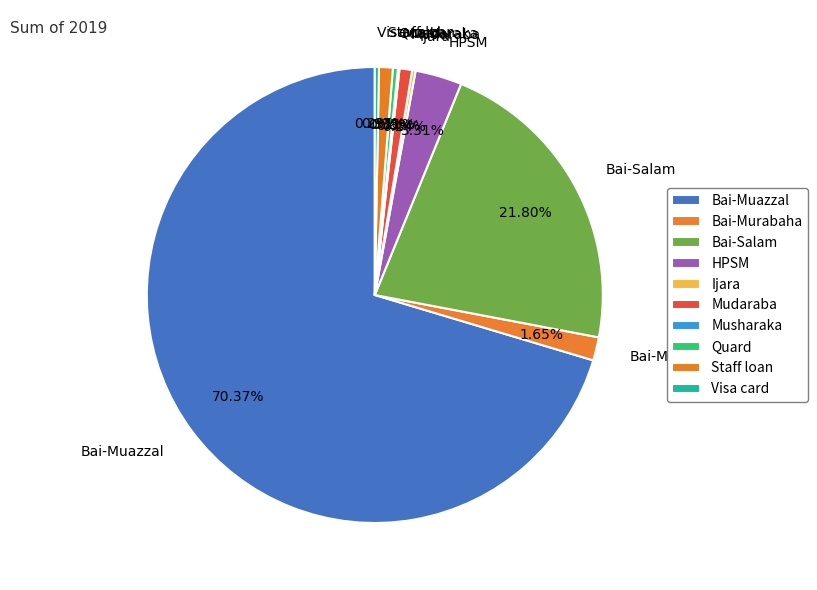

What is the majority slice?

Bai-Muazzal